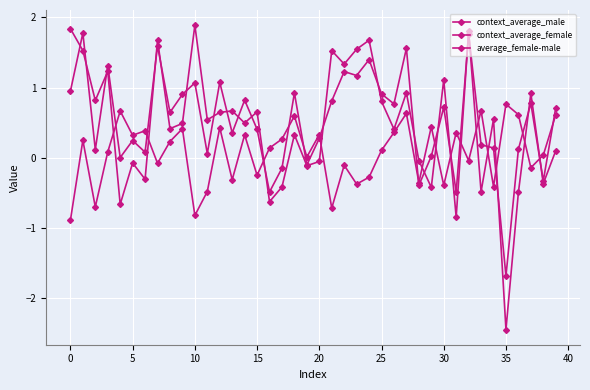

What is the maximum value shown in the chart?

1.9